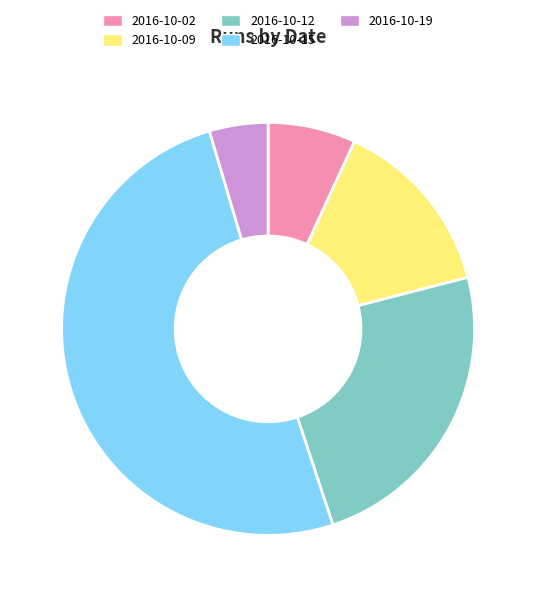

Combined, do 2016-10-12 and 2016-10-02 account for over 50%?

No